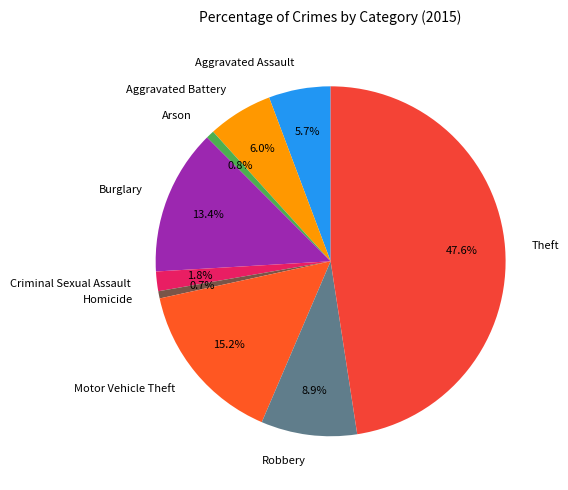

Approximately how many times larger is the value at Criminal Sexual Assault compared to Arson?

2.4